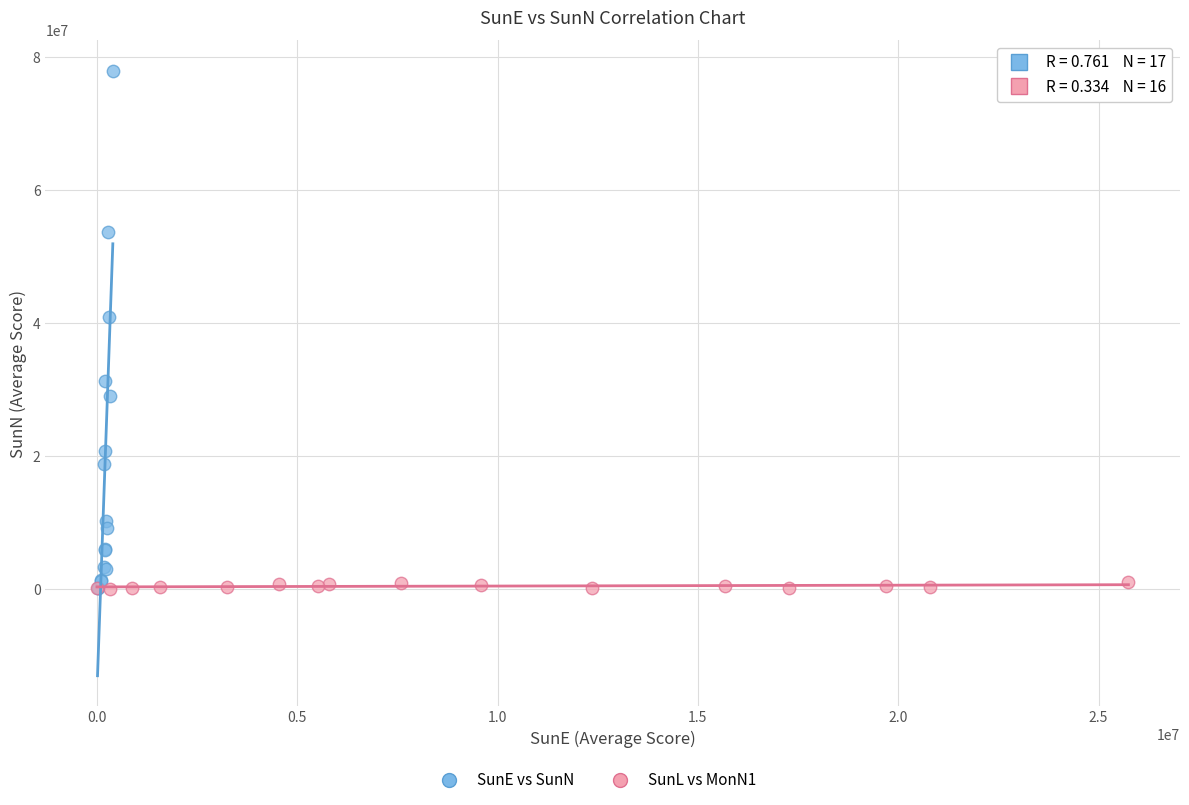

Which series has the widest spread of Y values?

SunE vs SunN